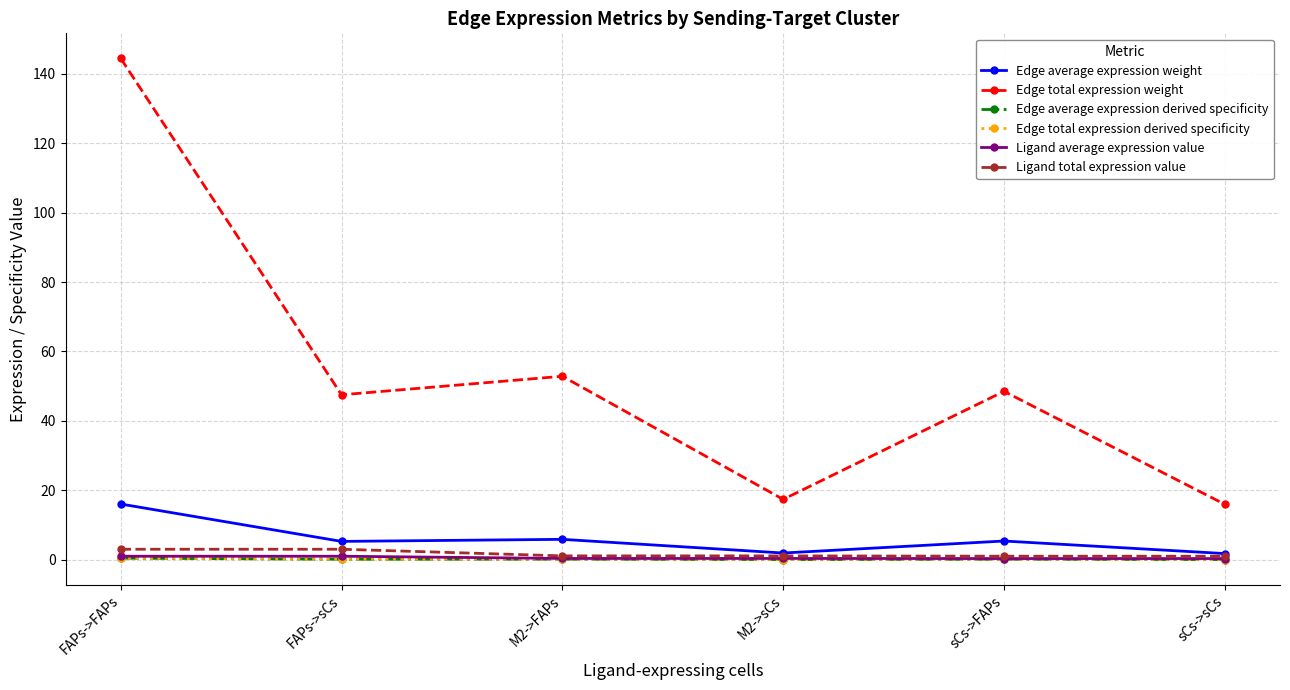

True or false: Edge total expression weight and Ligand total expression value cross at least once.

False